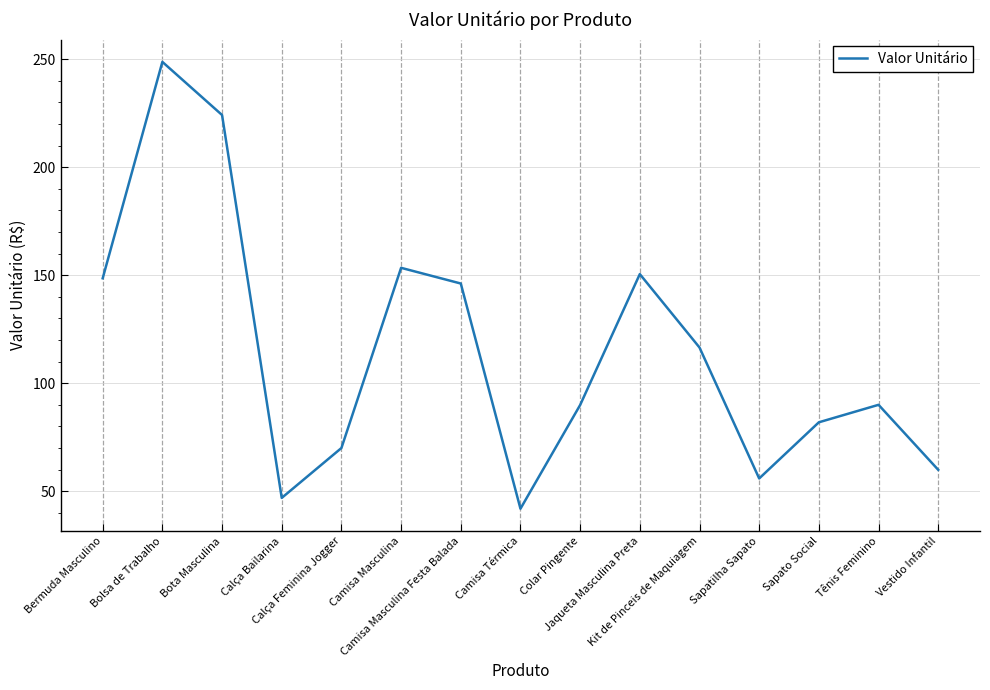

What is the greatest value displayed?

248.7